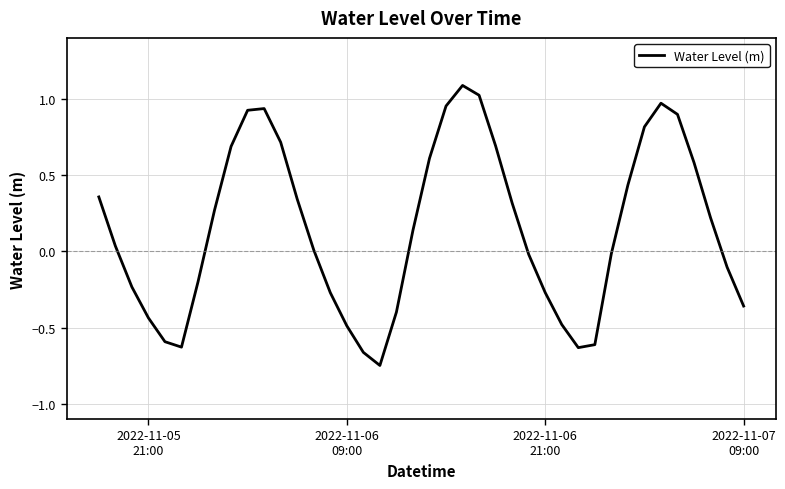

What is the greatest value displayed?

1.1